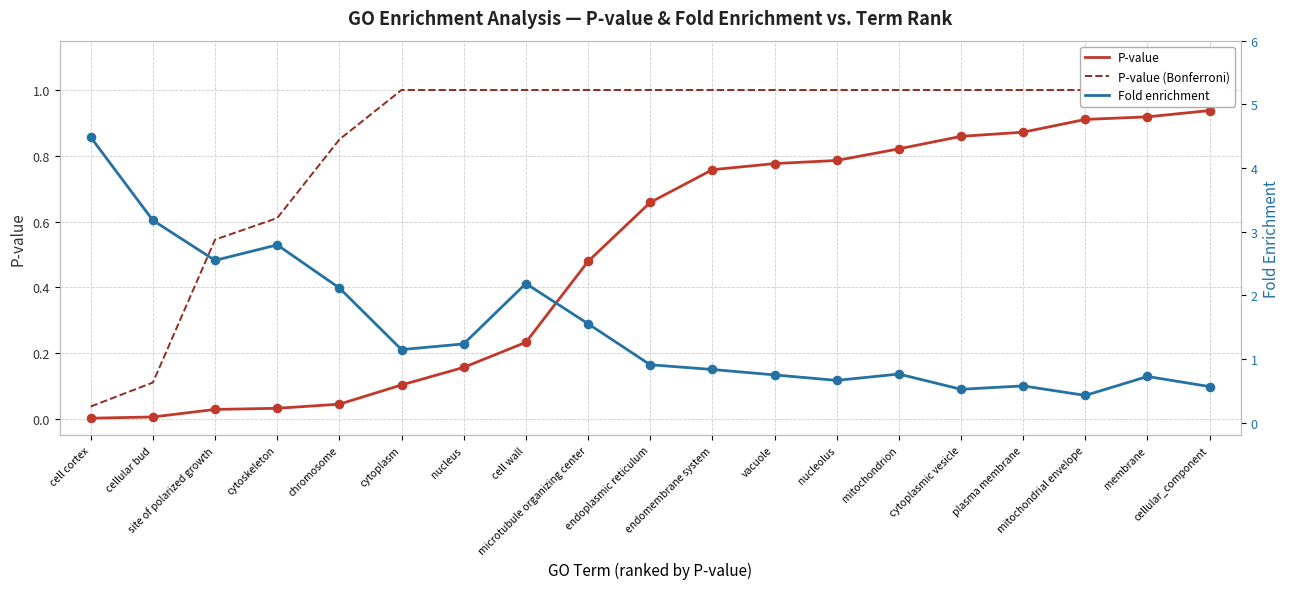

Which series has the largest total across all categories?

Fold enrichment